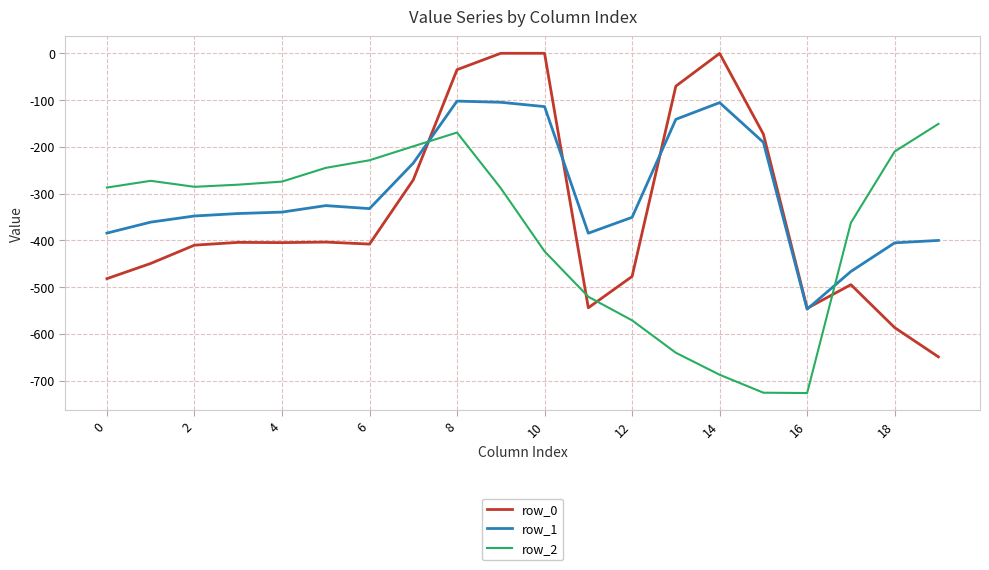

What is the minimum value shown in the chart?

-726.6